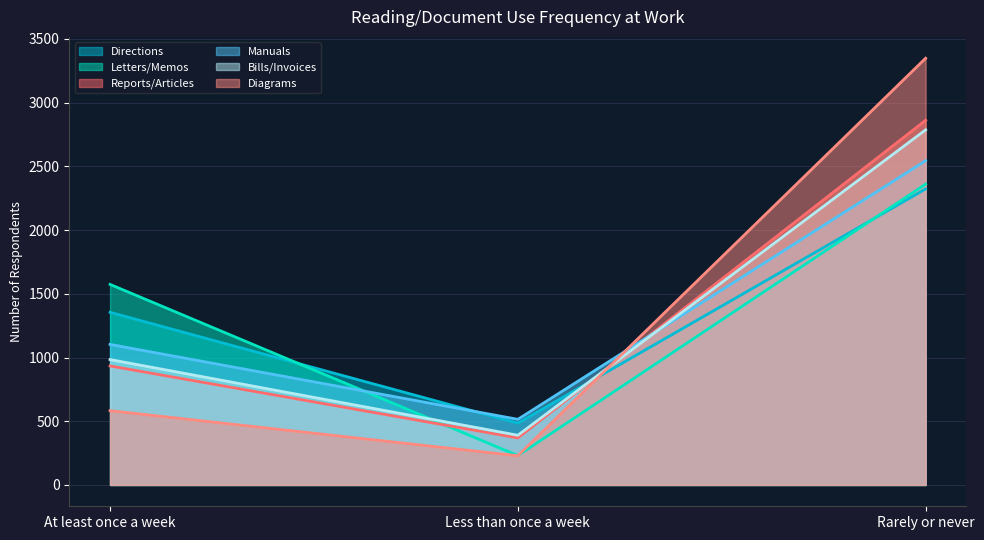

The value of Diagrams at Rarely or never is 3349. True or false?

True